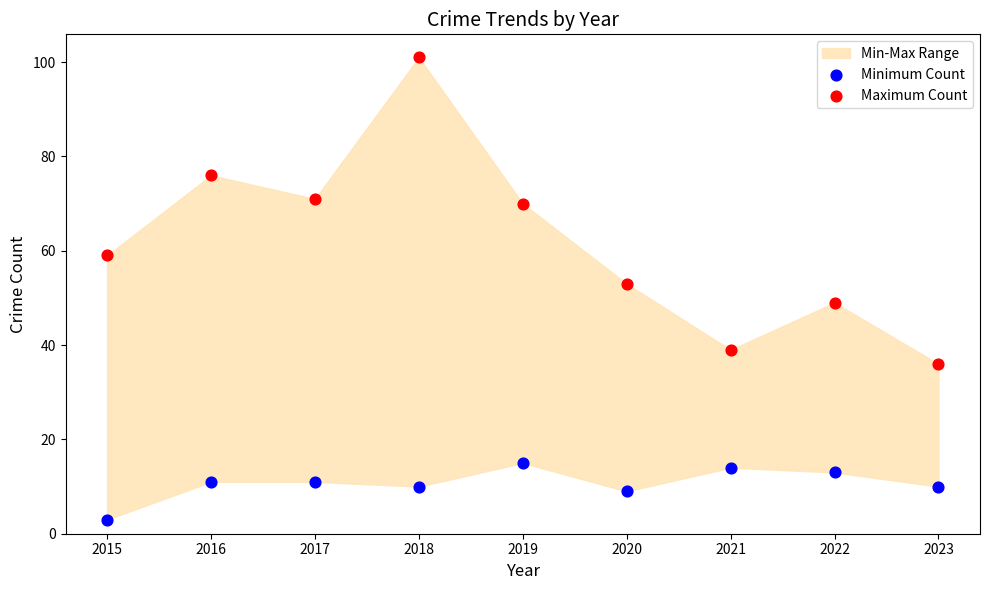

Across all data points, what is the range of Y values (max minus min)?

98